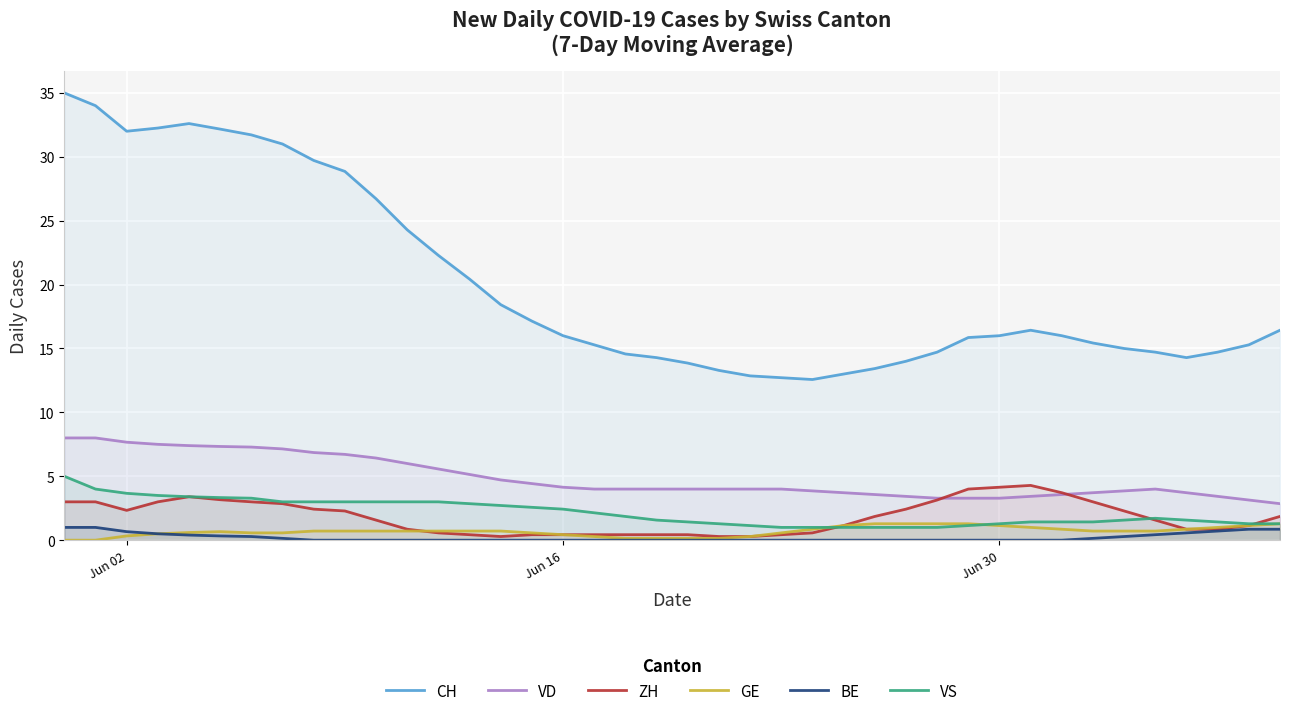

Rank the series by their maximum value, from lowest to highest.

BE, GE, ZH, VS, VD, CH